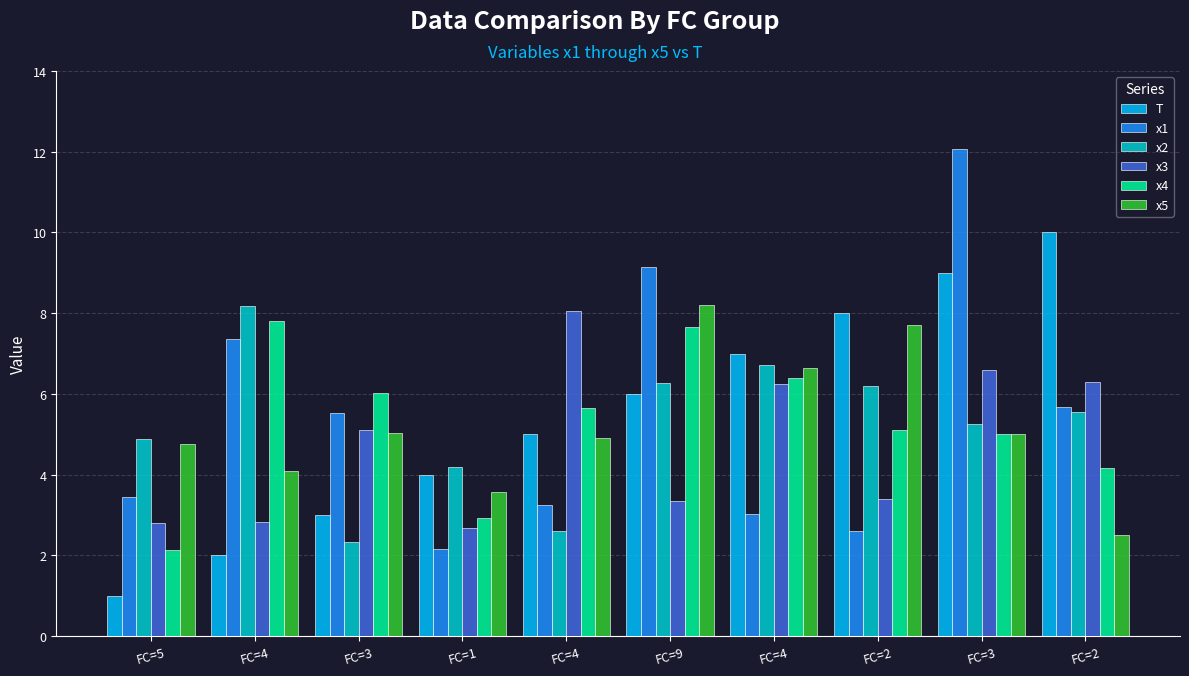

How many data points does each series have?

10